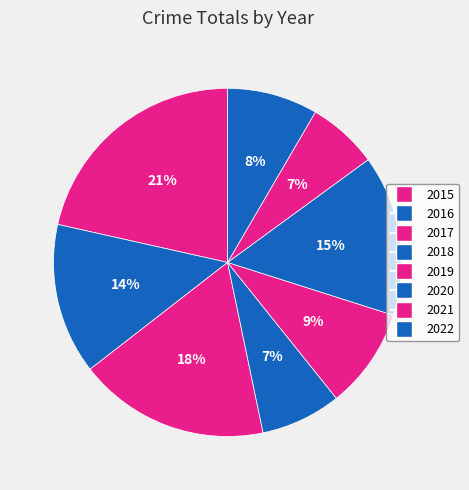

Does any single category account for the majority?

No